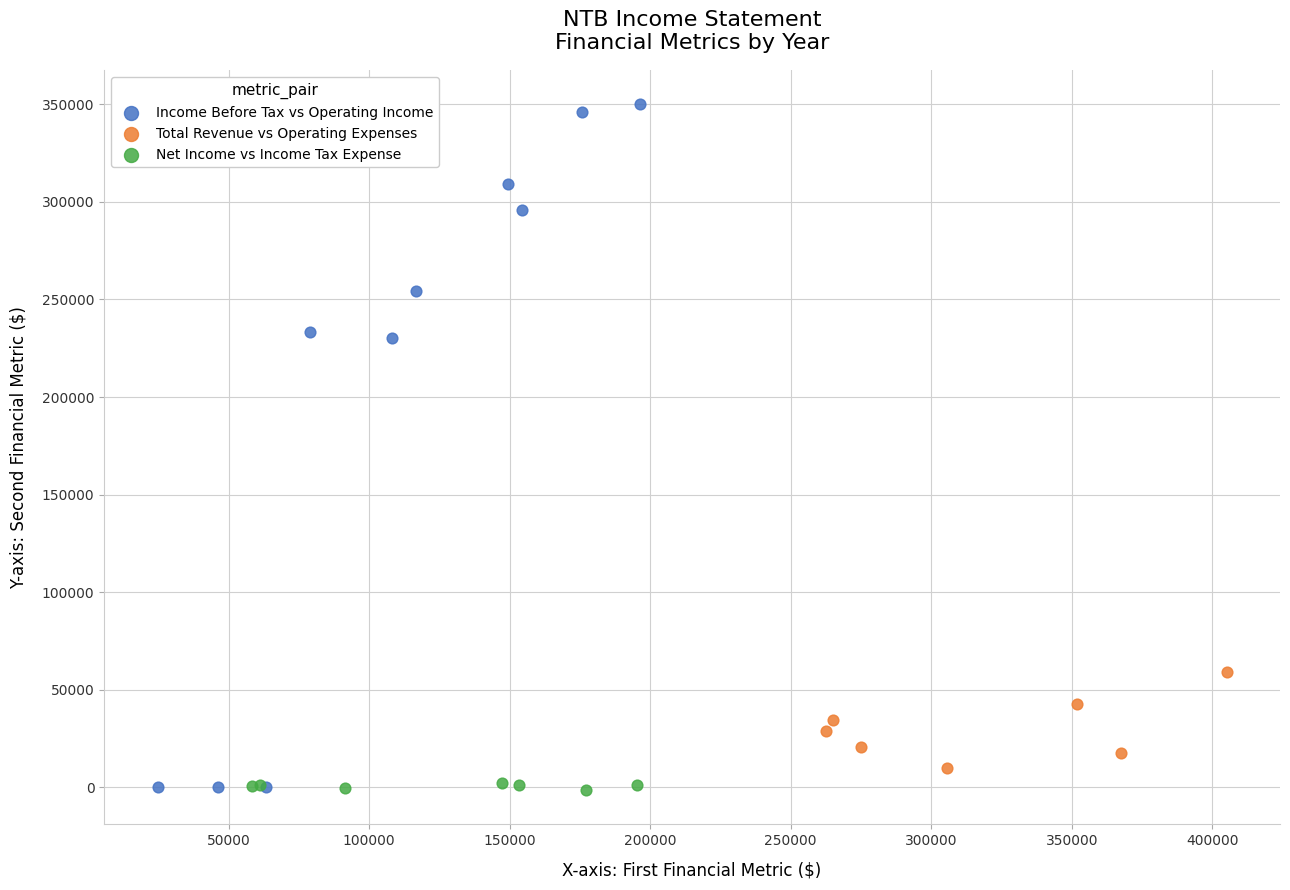

Which series has the widest spread of Y values?

Income Before Tax vs Operating Income